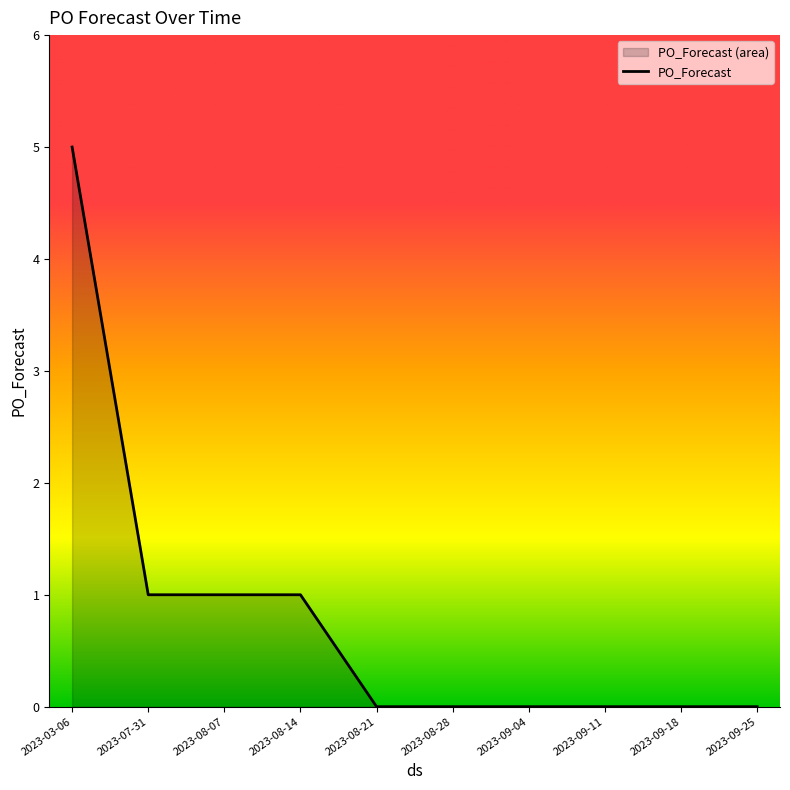

Reading left to right, transcribe all the data shown in this chart.

5	1	1	1	0	0	0	0	0	0